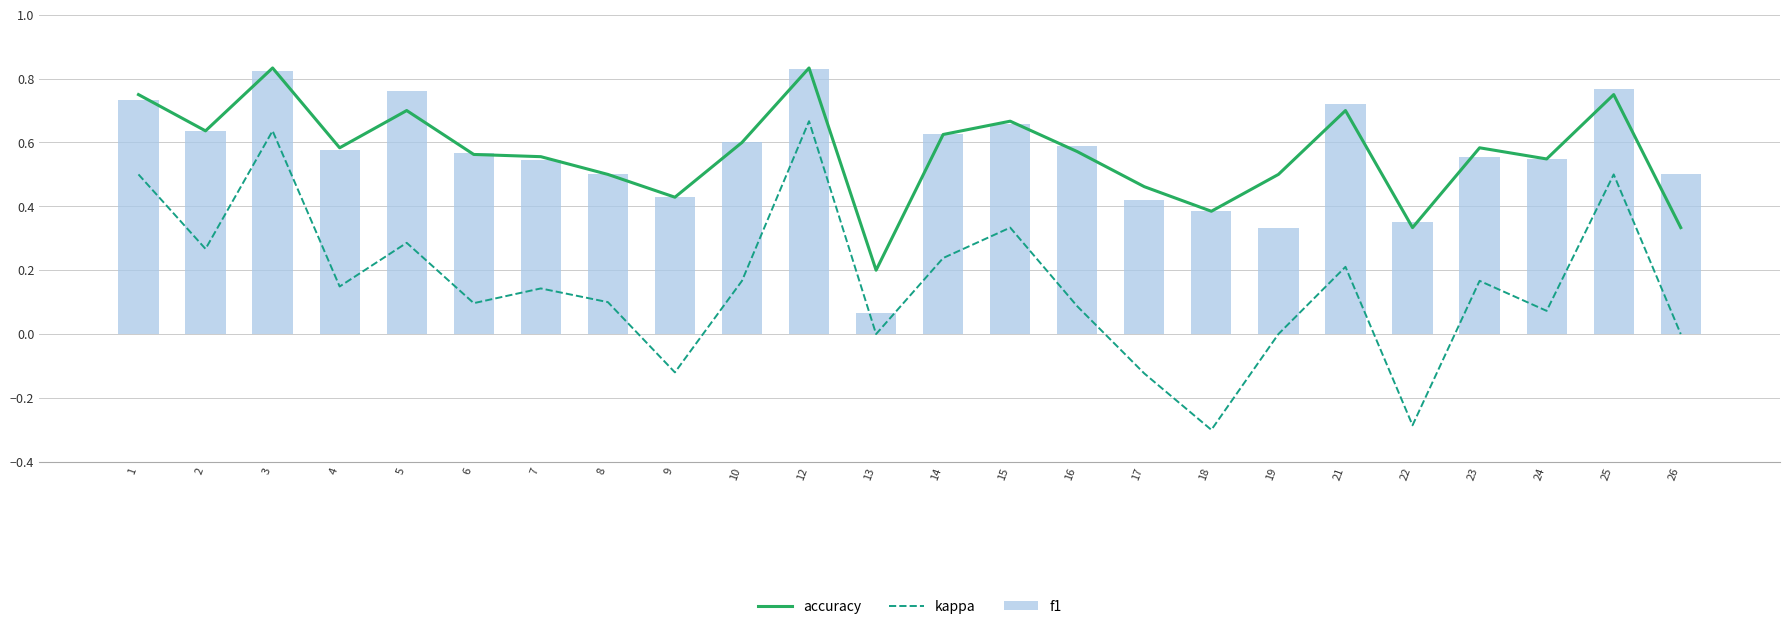

Which has a higher value, 26 or 18?

18